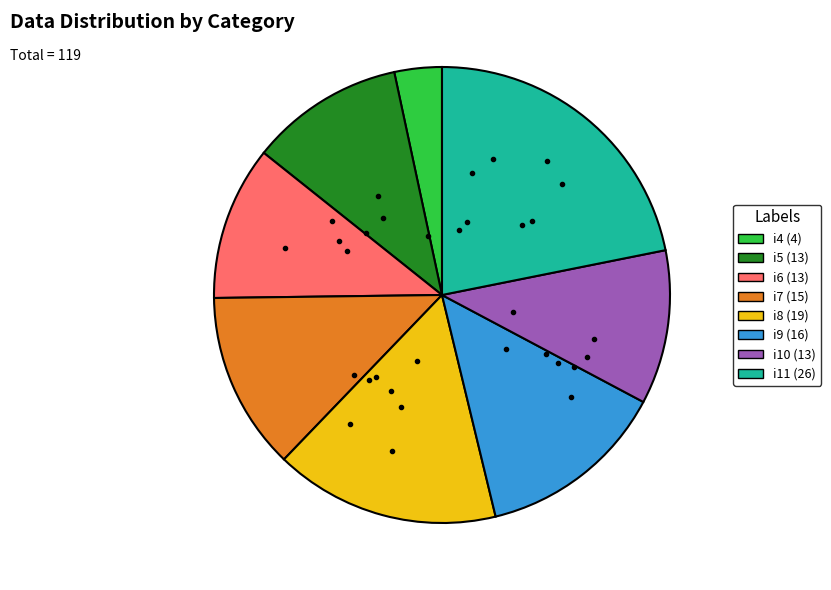

True or false: i8 accounts for 16% of the total.

True